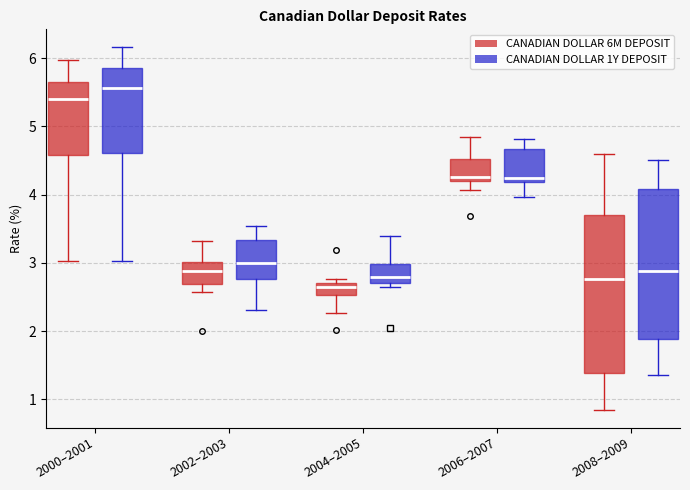

Where does the median line of the box for 2008–2009 (CANADIAN DOLLAR 6M DEPOSIT) sit on the y-axis? The values are not printed on the chart, so give them approximately, as read against the axis.

2.8